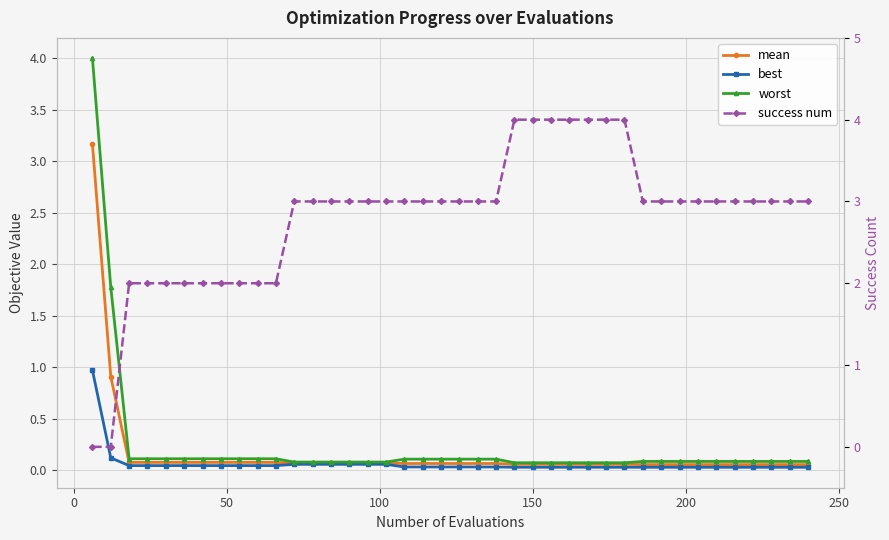

True or false: best and mean intersect in this chart.

False